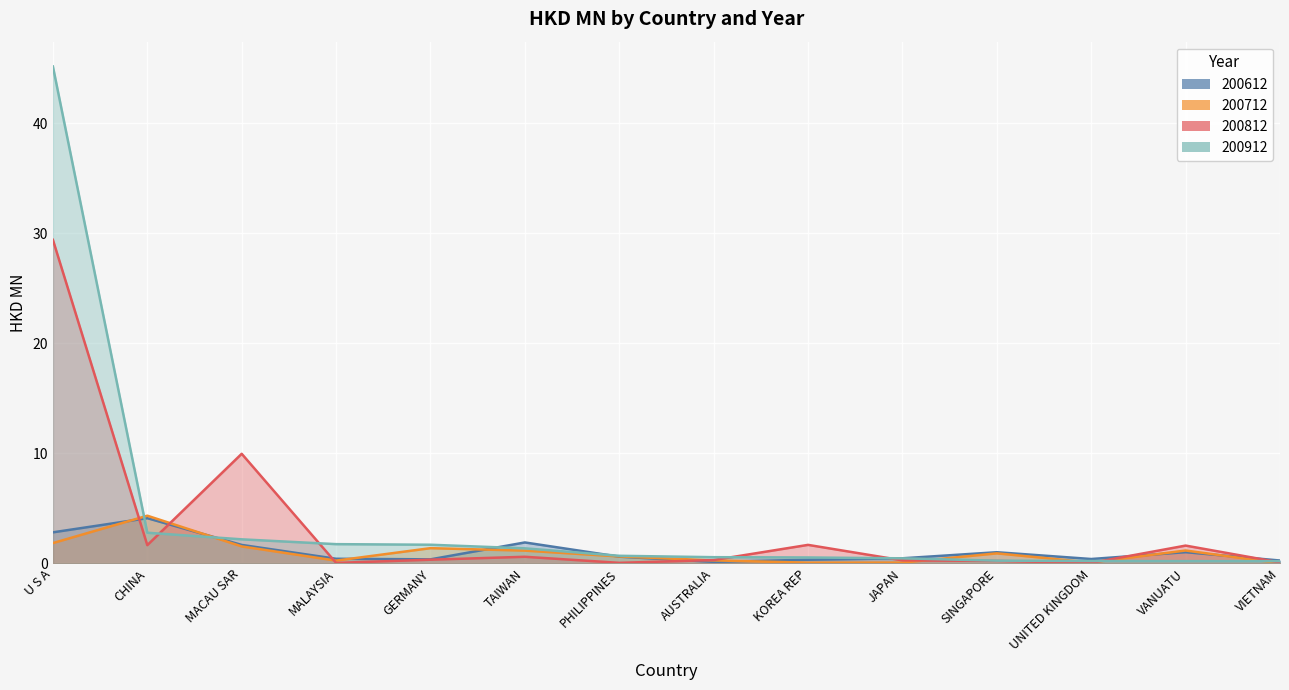

Where is the first local minimum for 200712?

MALAYSIA